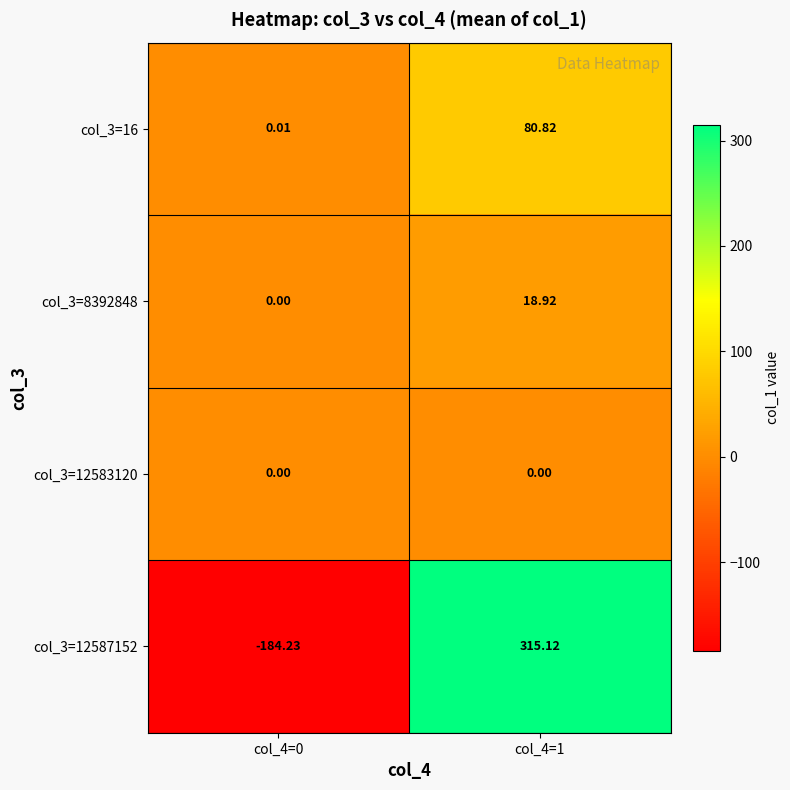

How many categories are shown in the chart?

2